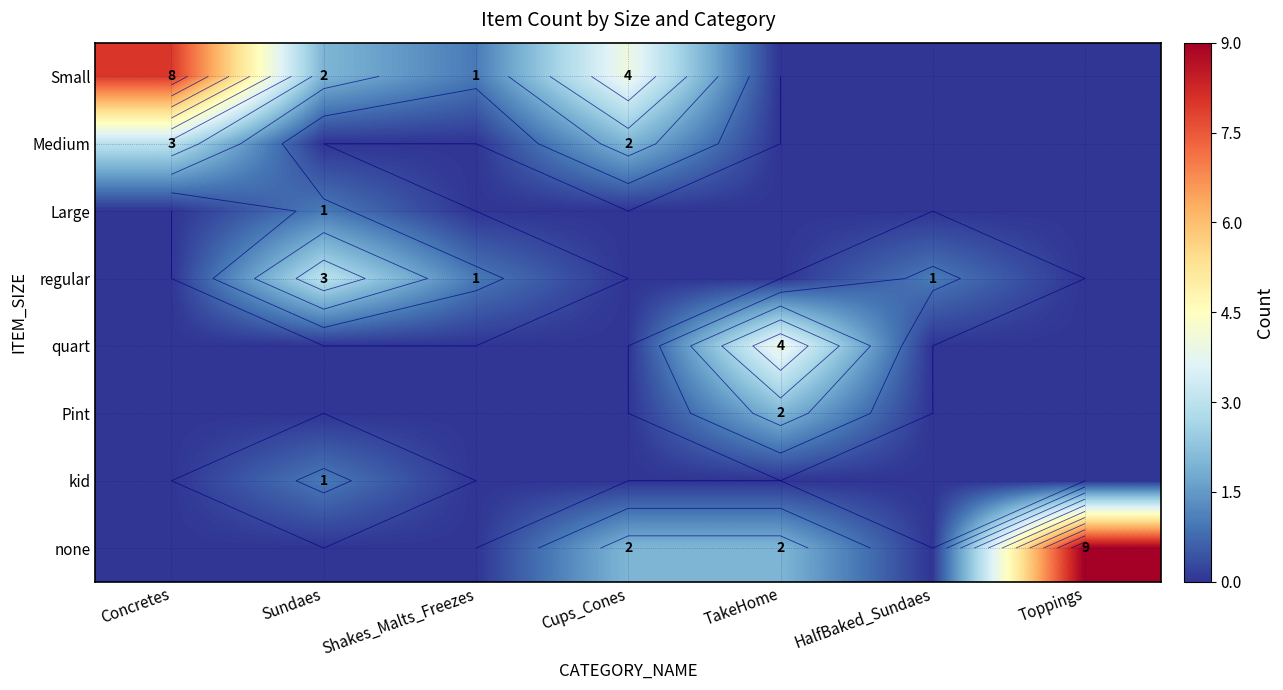

The Medium series shows 1 at Shakes_Malts_Freezes. True or false?

False